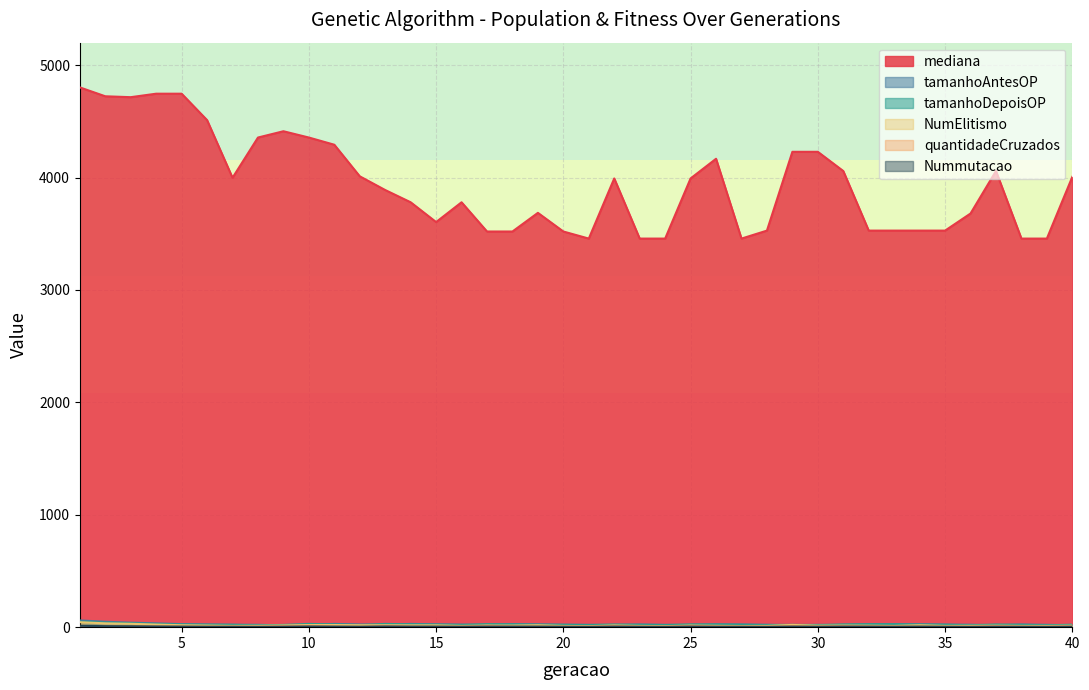

What is the value of the mediana point at the 5th from the left?

4746